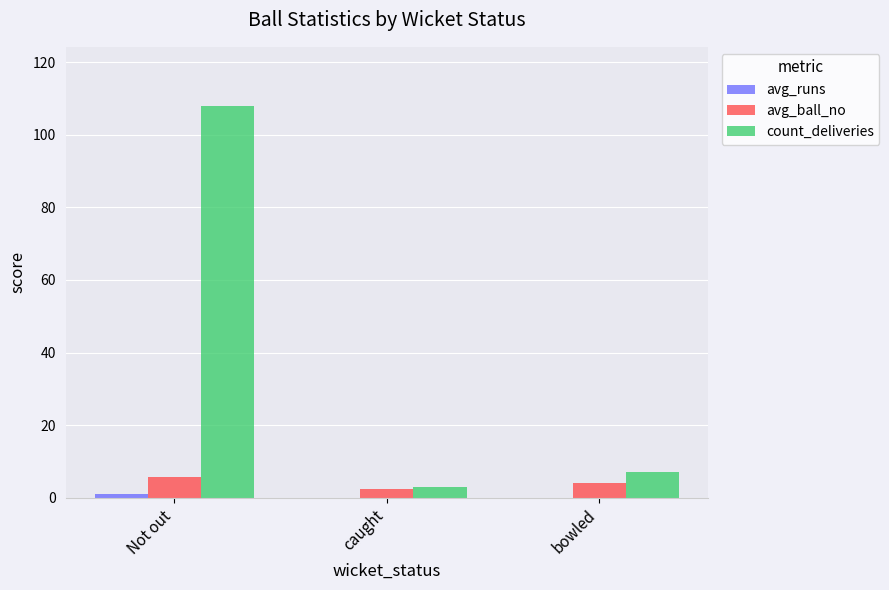

Which label corresponds to the largest value in the chart?

Not out